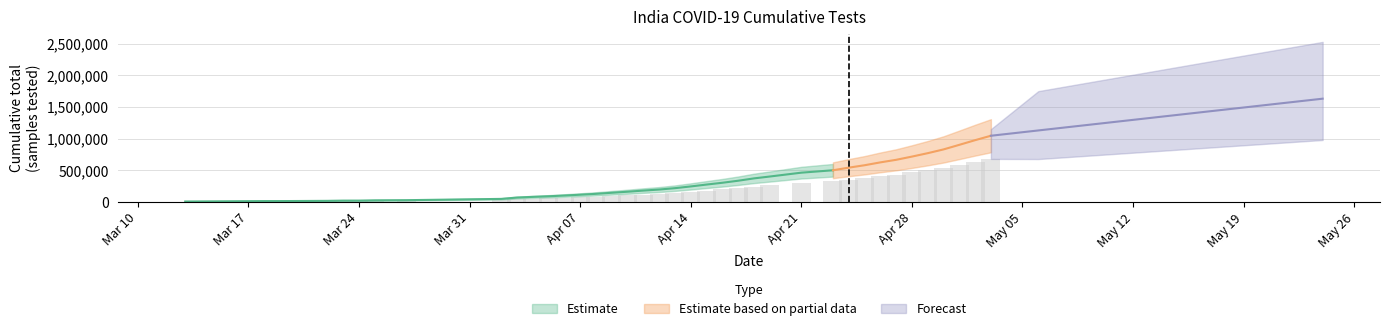

What value does the data have at 2020-04-25, to the nearest 50?

579950